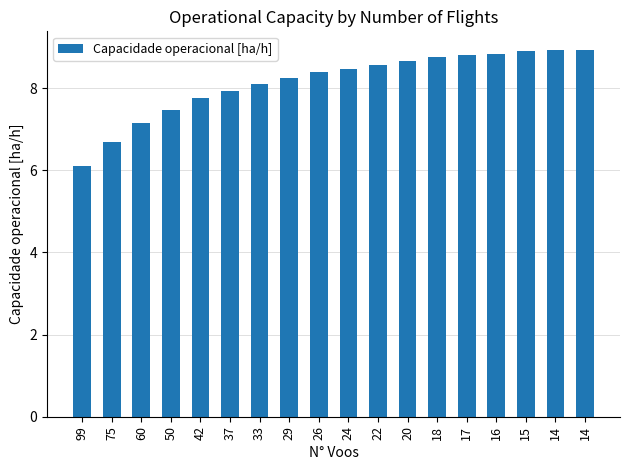

How many bars are there in total?

18